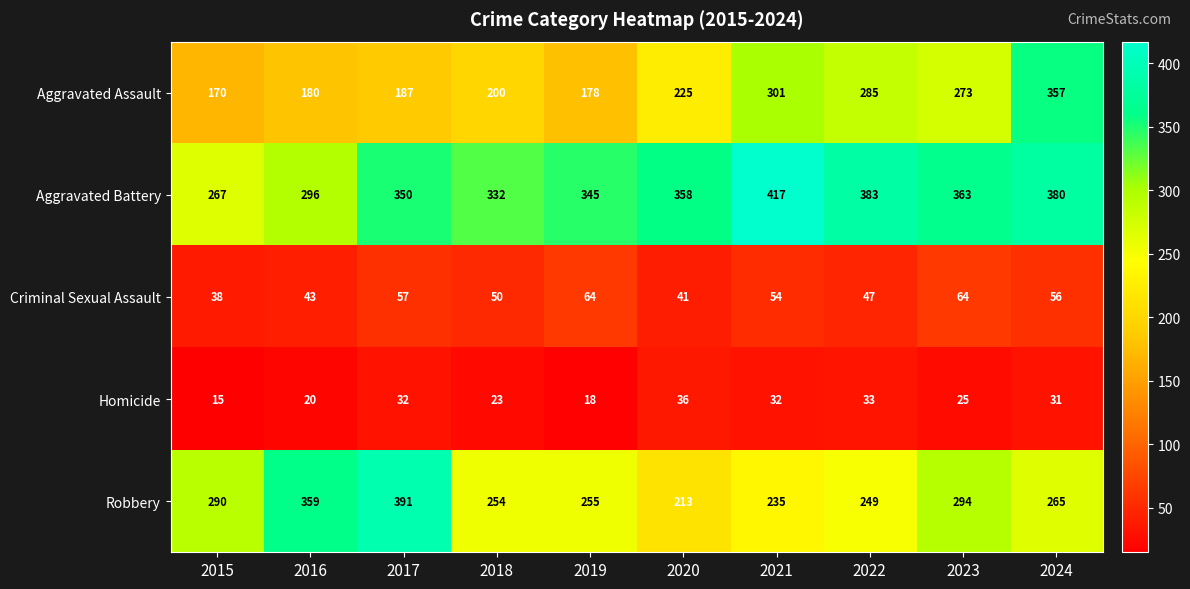

Rank the series at 2023 from highest to lowest value.

Aggravated Battery, Robbery, Aggravated Assault, Criminal Sexual Assault, Homicide